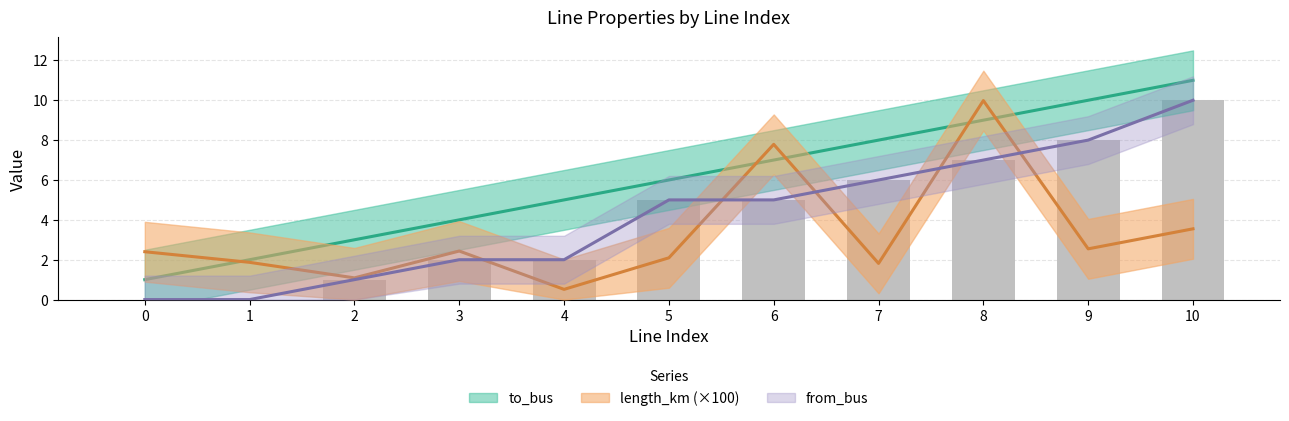

What are all the series names shown in the legend?

to_bus, length_km, from_bus